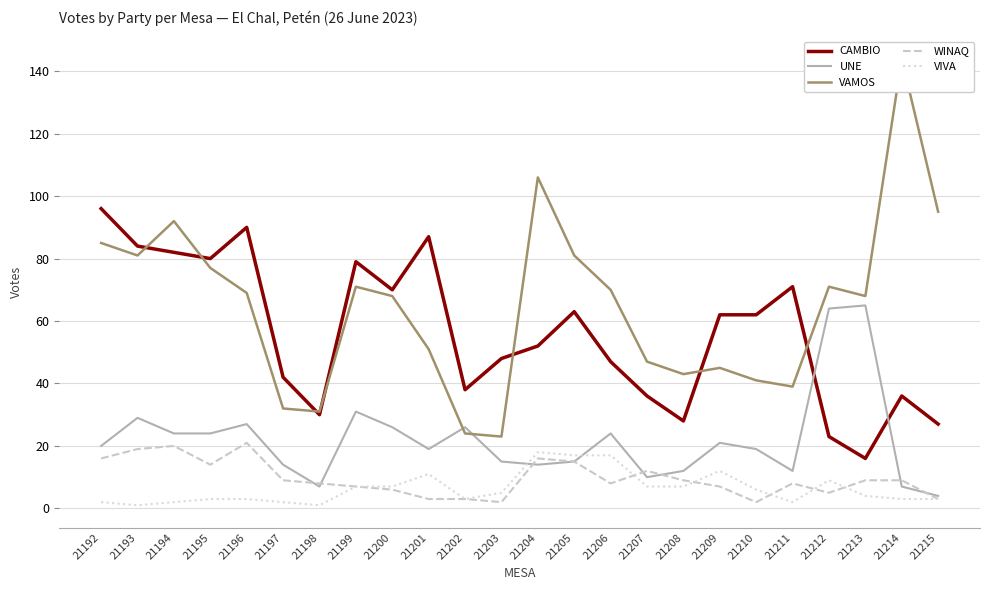

At how many categories does at least one series exceed 103?

2